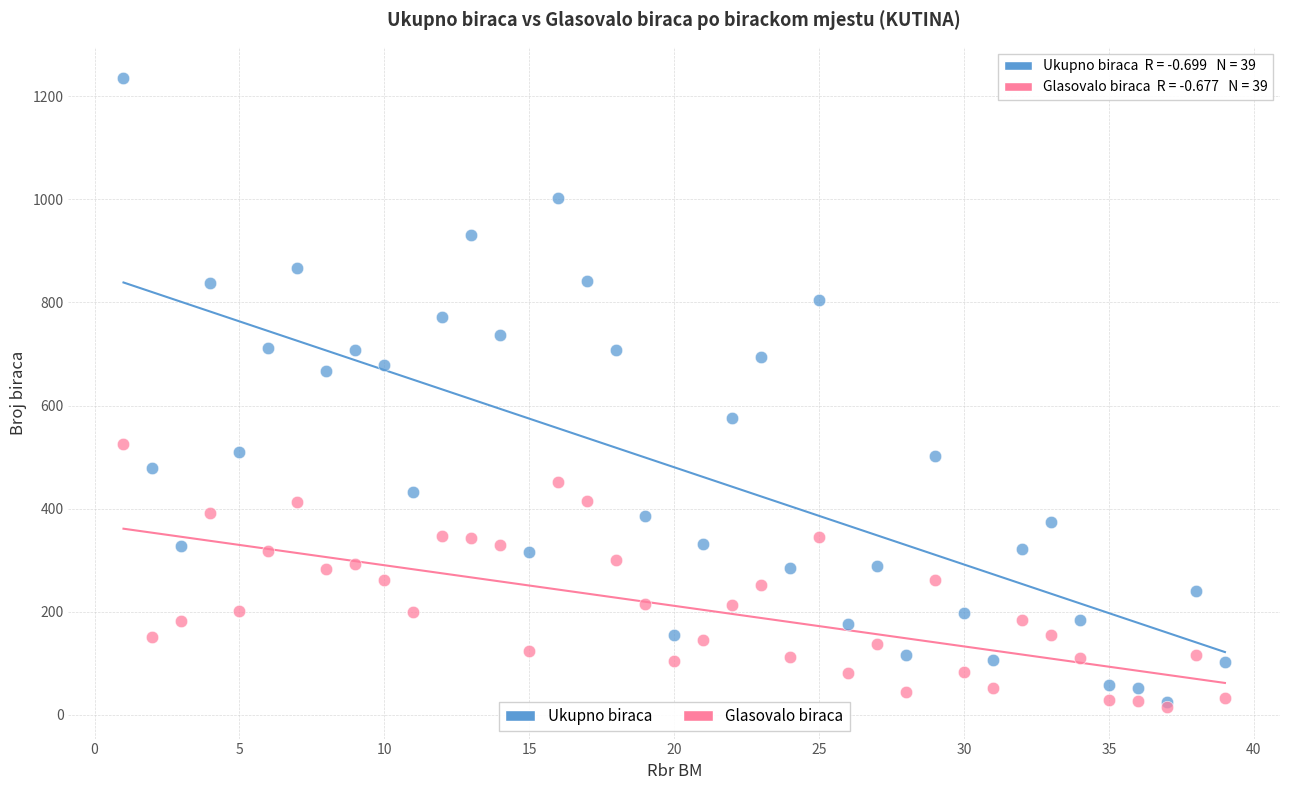

What are all the series names shown in the legend?

Ukupno biraca, Glasovalo biraca